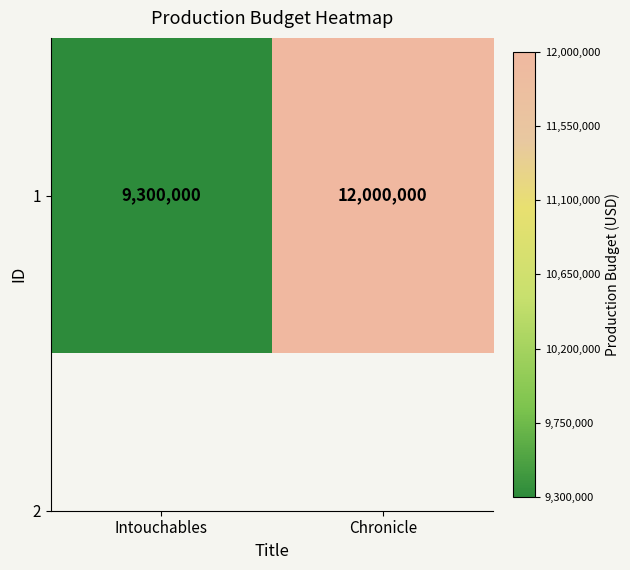

Reading left to right, what are all the values shown in this chart?

9300000	12000000